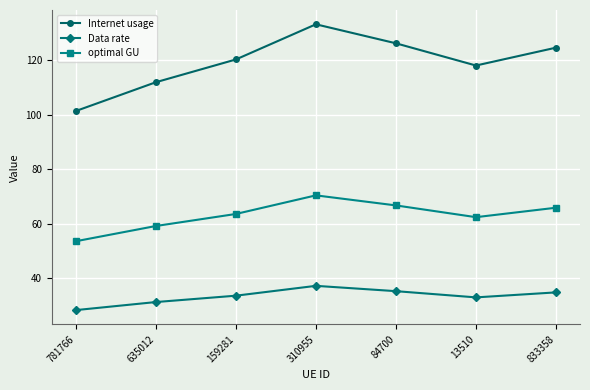

What is the minimum value for Internet usage?

101.3